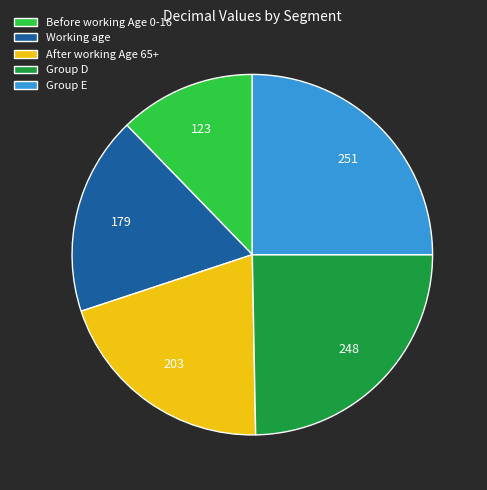

What is the ratio of the value at Working age to the value at After working Age 65+?

0.9